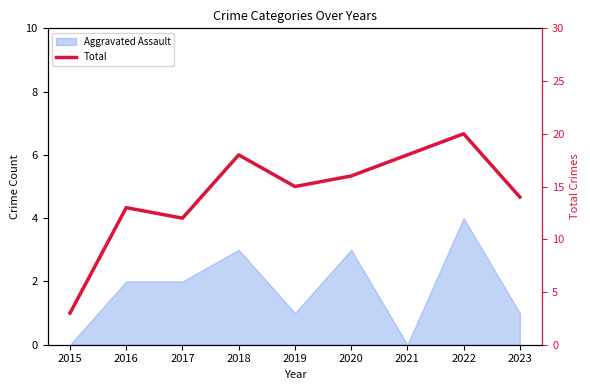

Reading left to right, transcribe all the data shown in this chart.

2015=3	2016=13	2017=12	2018=18	2019=15	2020=16	2021=18	2022=20	2023=14